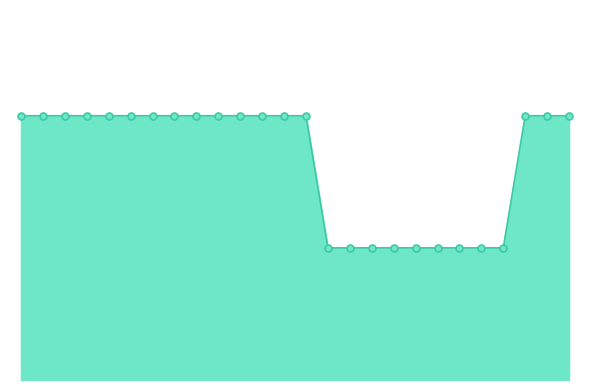

Does the chart have visible grid lines?

No